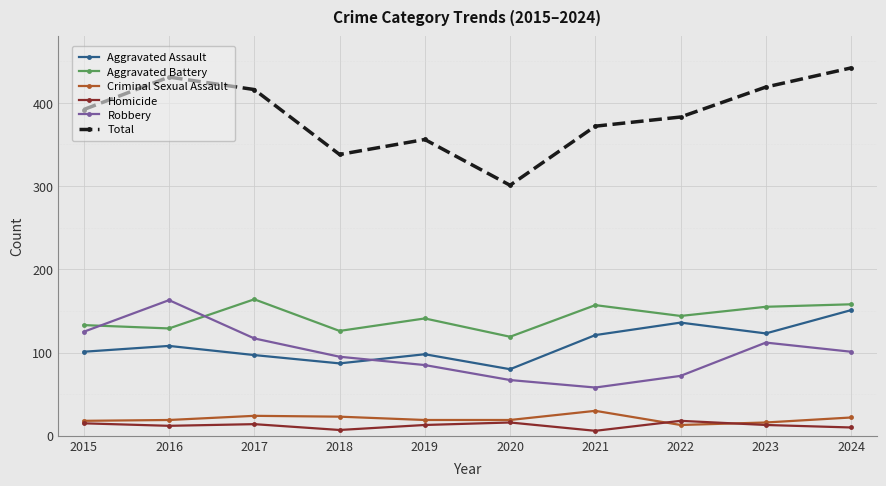

True or false: Aggravated Assault and Robbery intersect in this chart.

True